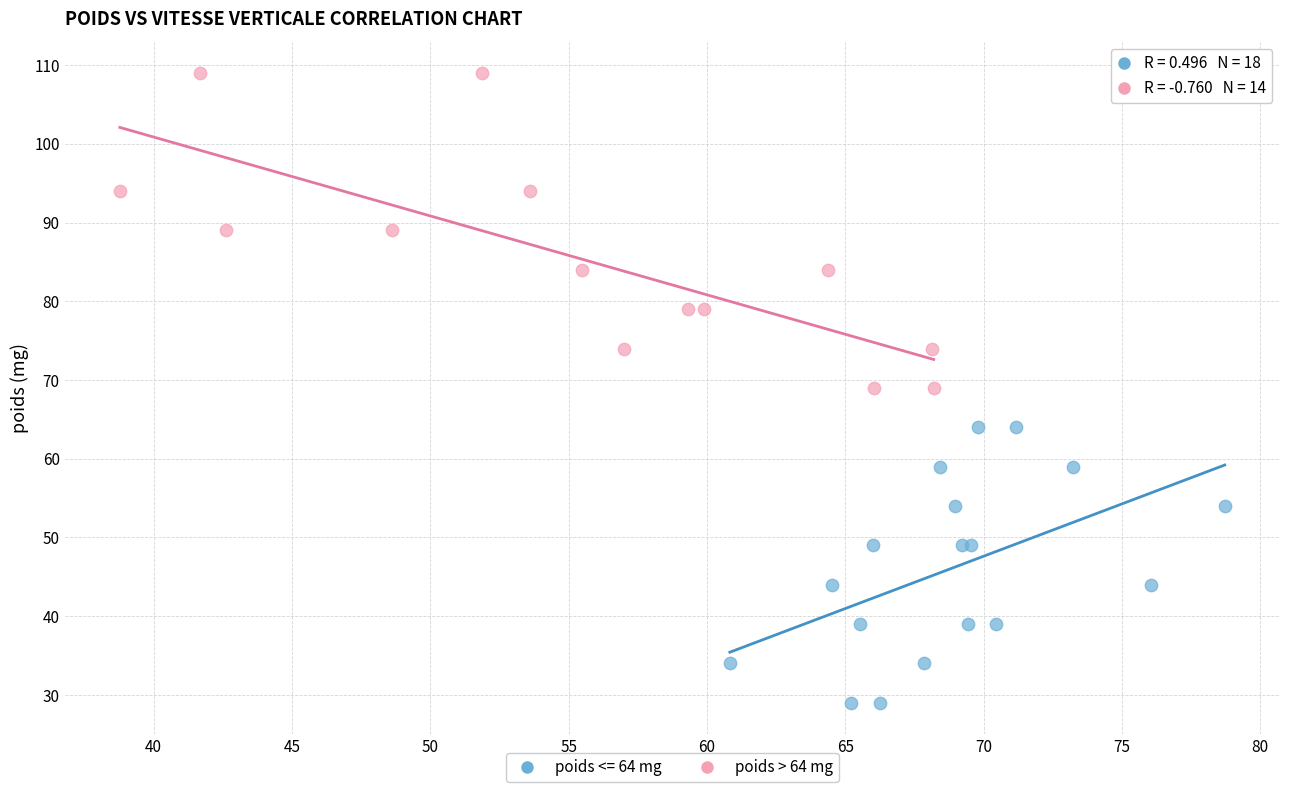

Which series has the largest Y range (max minus min)?

poids > 64 mg